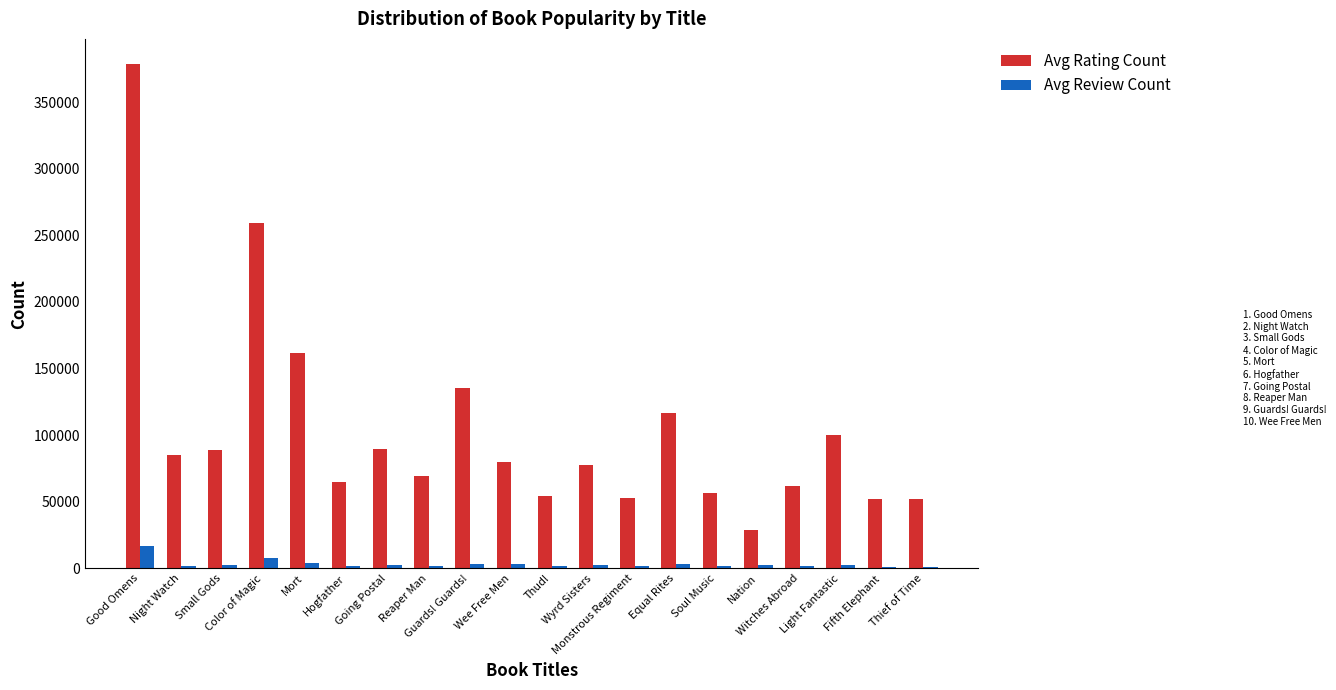

The value of Avg Rating Count at Going Postal is 89341. True or false?

True